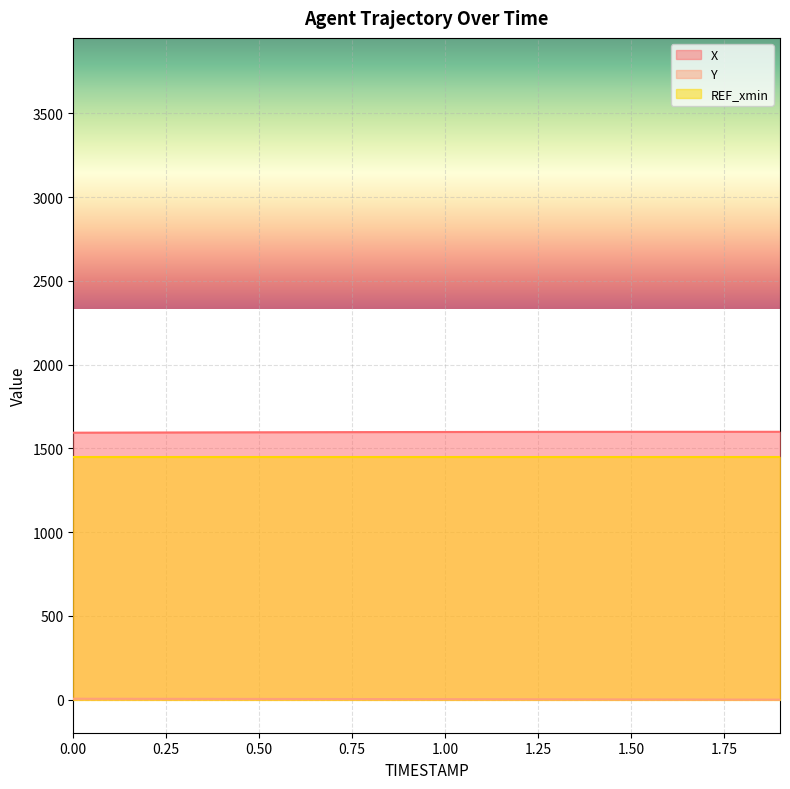

Rank the categories by X value from highest to lowest.

1.9, 1.8, 1.7, 1.6, 1.5, 1.4, 1.3, 1.2, 1.1, 1.0, 0.9, 0.8, 0.7, 0.6, 0.5, 0.4, 0.3, 0.2, 0.1, 0.0